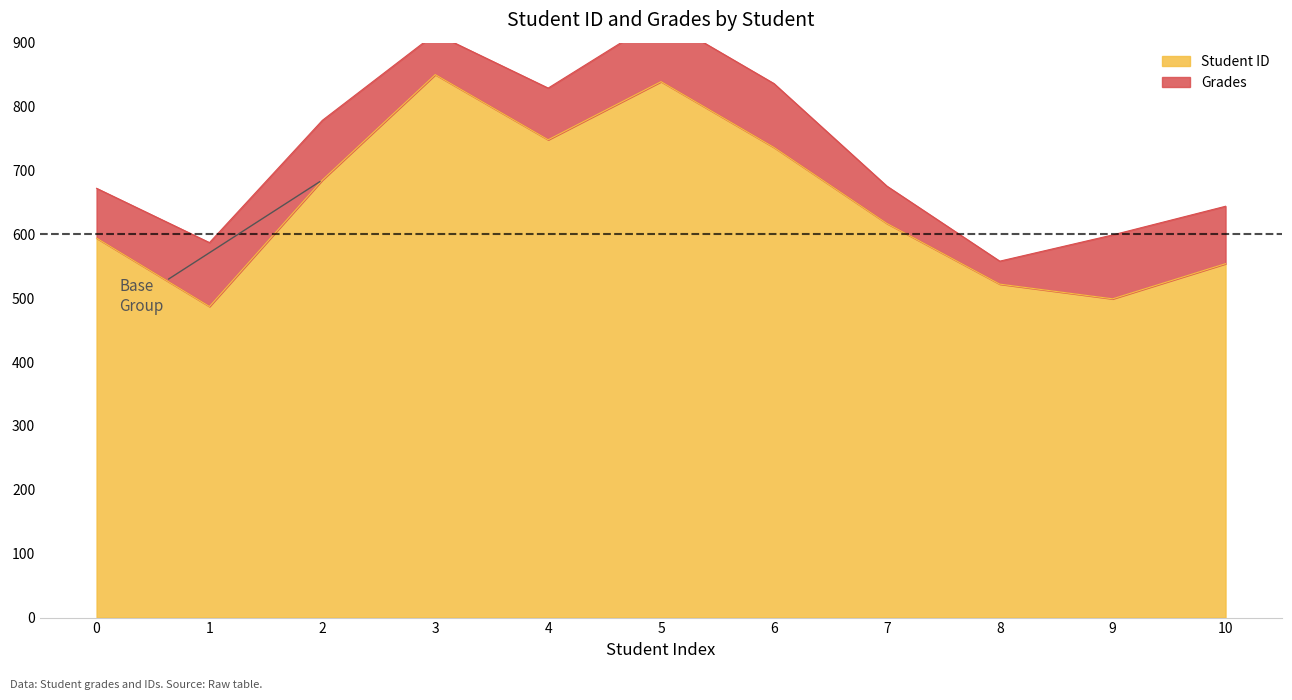

The value of Student ID at 7 is 617. True or false?

True